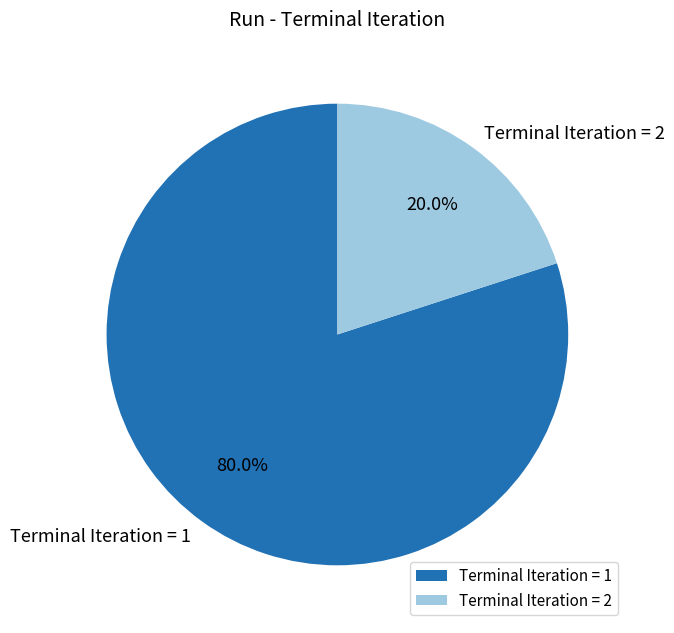

What is the total percentage of Terminal Iteration = 1 and Terminal Iteration = 2?

100.0%